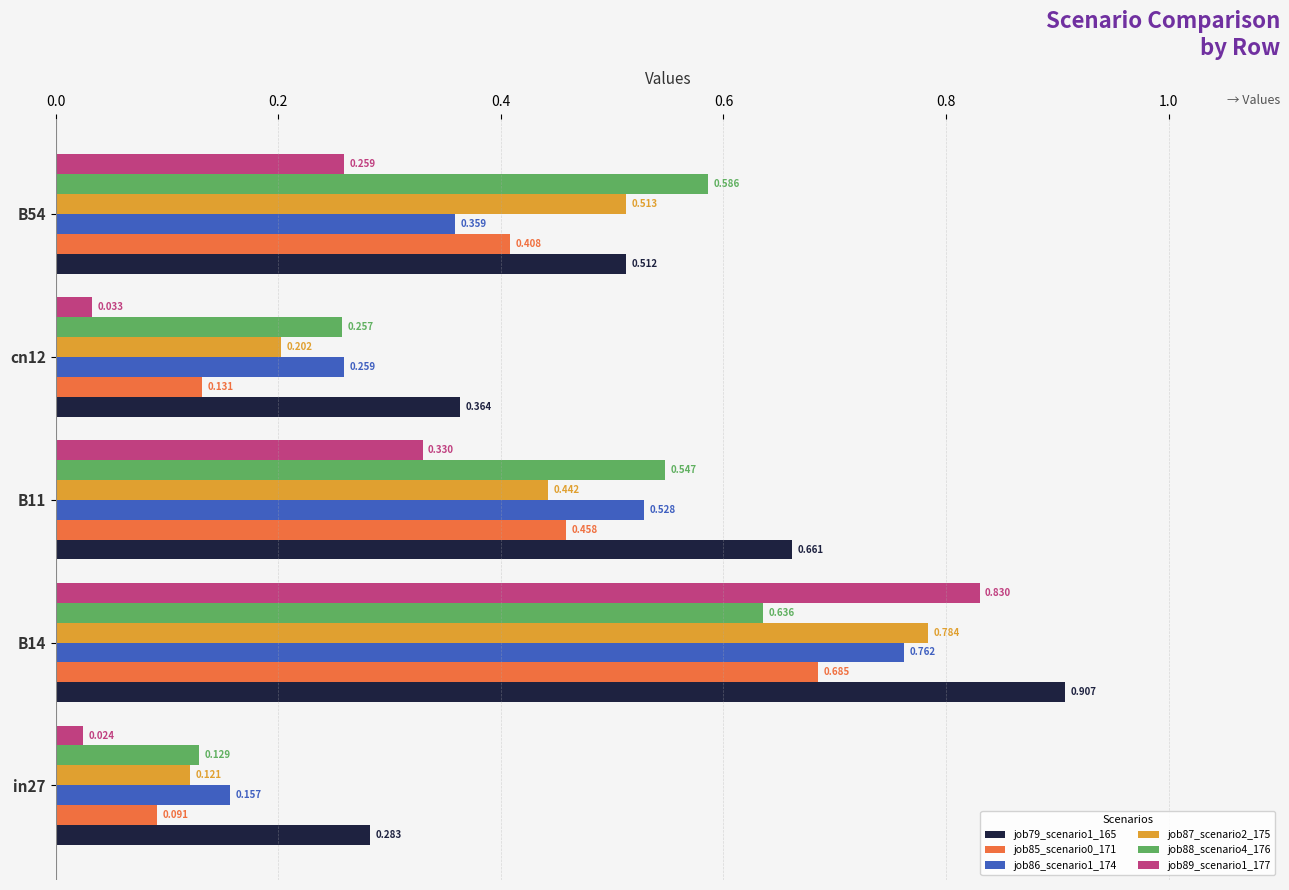

Is the value of job87_scenario2_175 at in27 greater than the value of job89_scenario1_177 at in27?

Yes